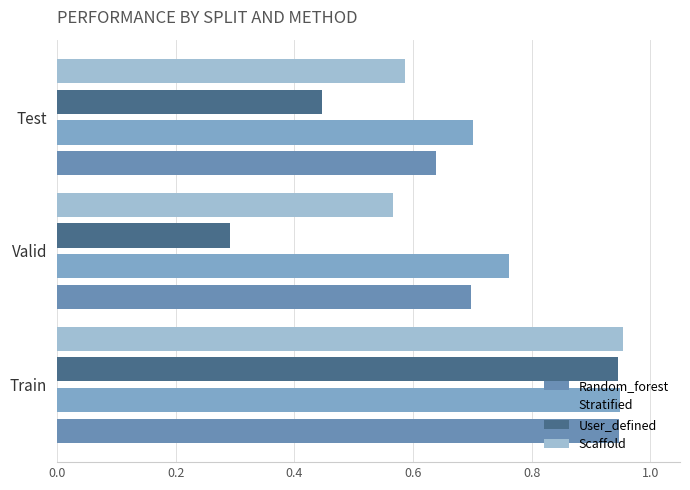

What is the difference between the maximum and minimum values in the Random_forest series?

0.3